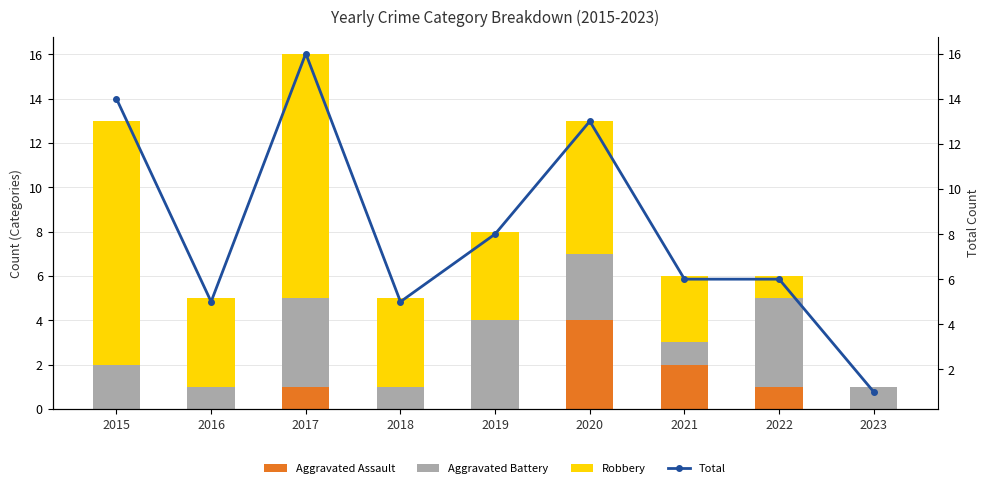

The Total series shows 17 at 2020. True or false?

False